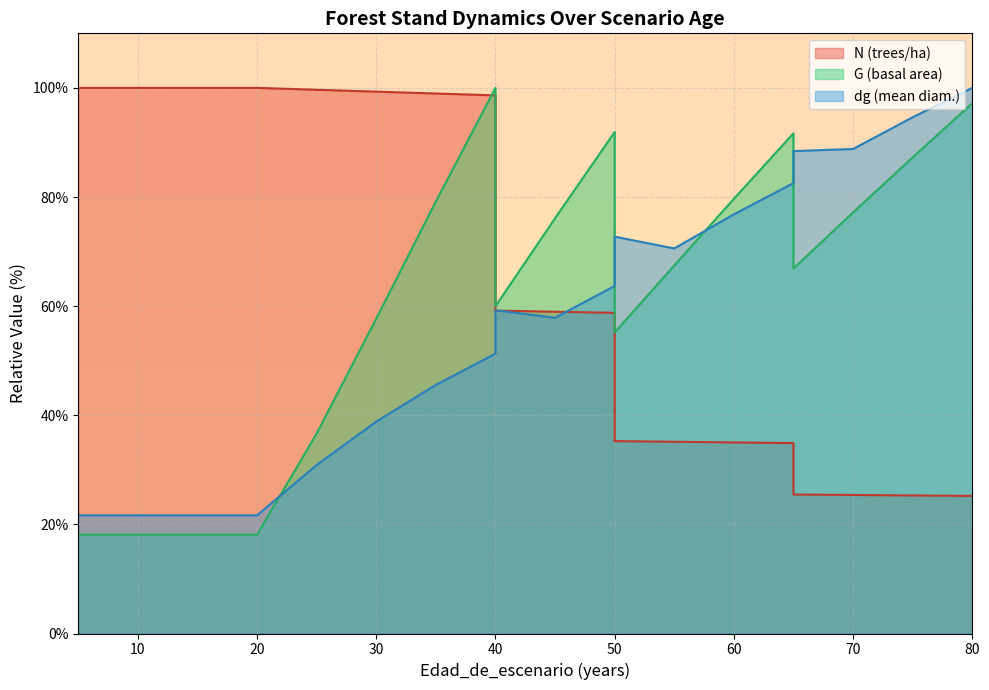

Reading right to left, transcribe all the data shown in this chart.

N: 25.2	25.3	25.4	25.5	34.9	35.0	35.1	35.3	58.8	59.0	59.2	98.6	99.0	99.3	99.7	100.0	100.0	100.0	100.0
G: 97.2	87.3	77.2	66.9	91.7	79.7	67.5	55.2	91.9	76.1	60.0	100.0	79.2	57.7	36.7	18.1	18.1	18.1	18.1
dg: 100.0	94.6	88.8	88.4	82.6	76.8	70.6	72.7	63.7	57.9	59.2	51.3	45.6	38.8	30.9	21.7	21.7	21.7	21.7